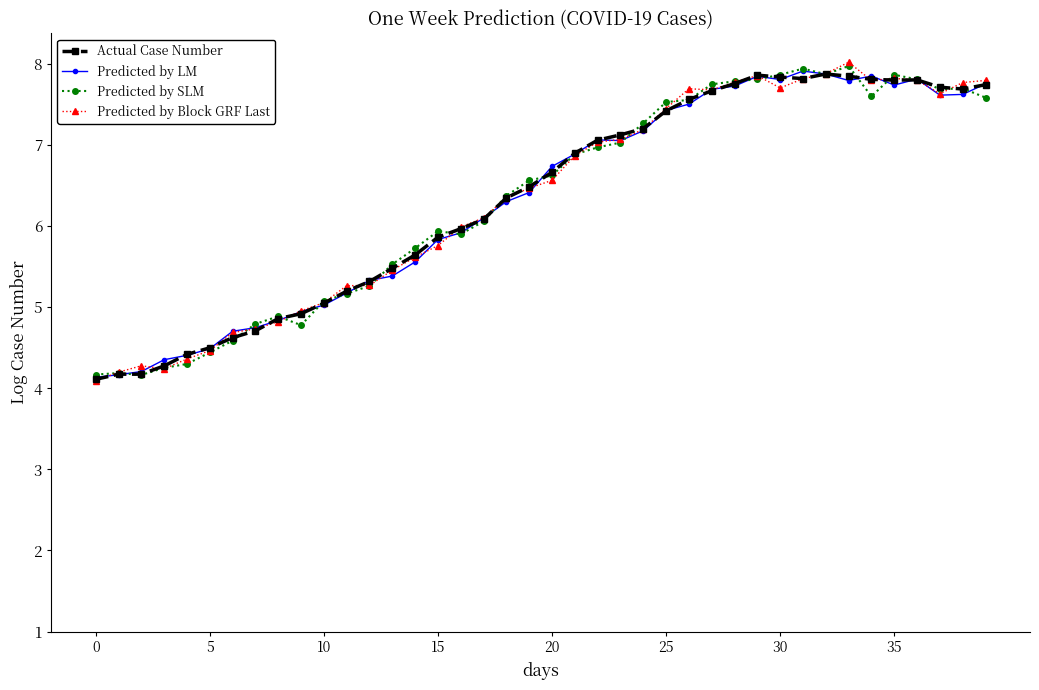

What is the maximum value shown in the chart?

8.0